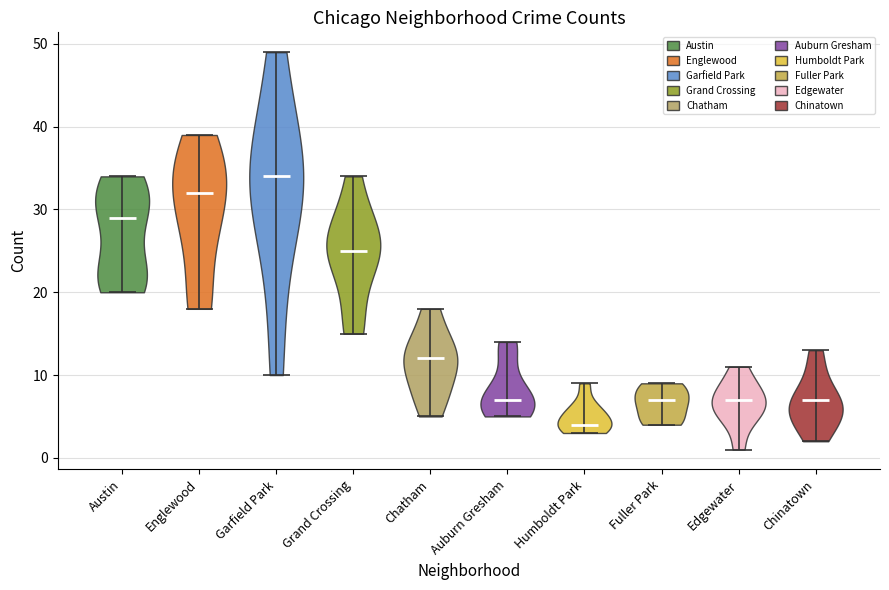

Reading left to right, read every violin against the y-axis: where its median line is, and the lowest and highest points it reaches. The values are not printed on the chart, so give them approximately, as read against the axis.

Austin: median line 29, lowest point 20, highest point 34
Englewood: median line 32, lowest point 18, highest point 39
Garfield Park: median line 34, lowest point 10, highest point 49
Grand Crossing: median line 25, lowest point 15, highest point 34
Chatham: median line 12, lowest point 5, highest point 18
Auburn Gresham: median line 7, lowest point 5, highest point 14
Humboldt Park: median line 4, lowest point 3, highest point 9
Fuller Park: median line 7, lowest point 4, highest point 9
Edgewater: median line 7, lowest point 1, highest point 11
Chinatown: median line 7, lowest point 2, highest point 13